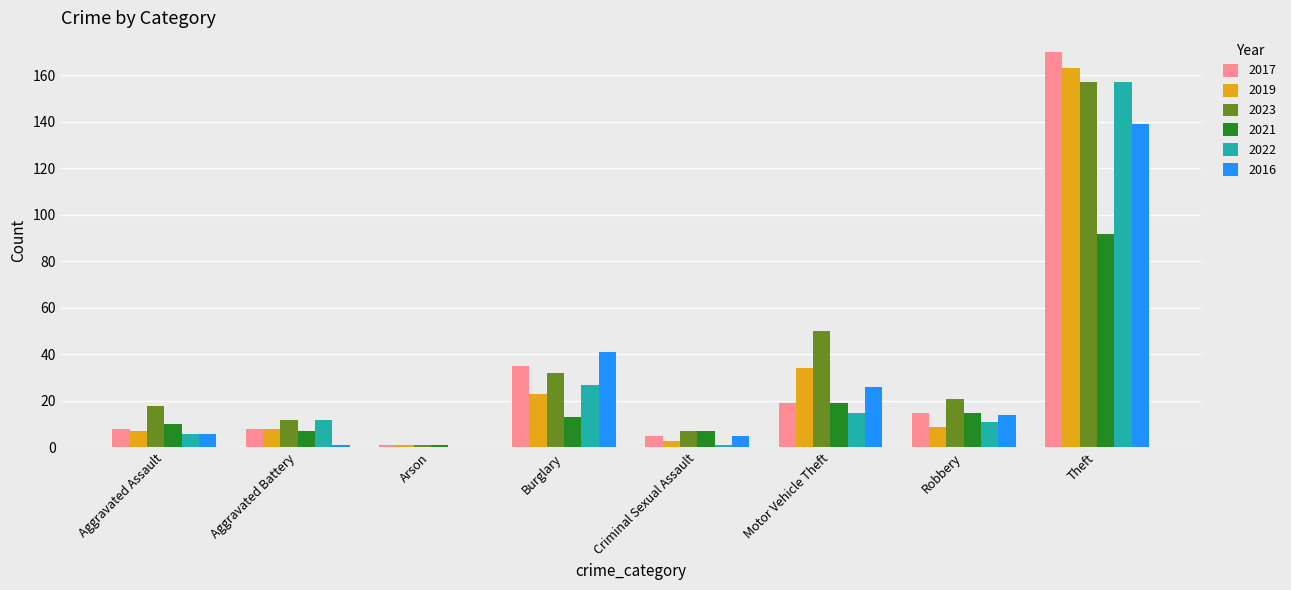

The value of 2016 at Robbery is 23. True or false?

False